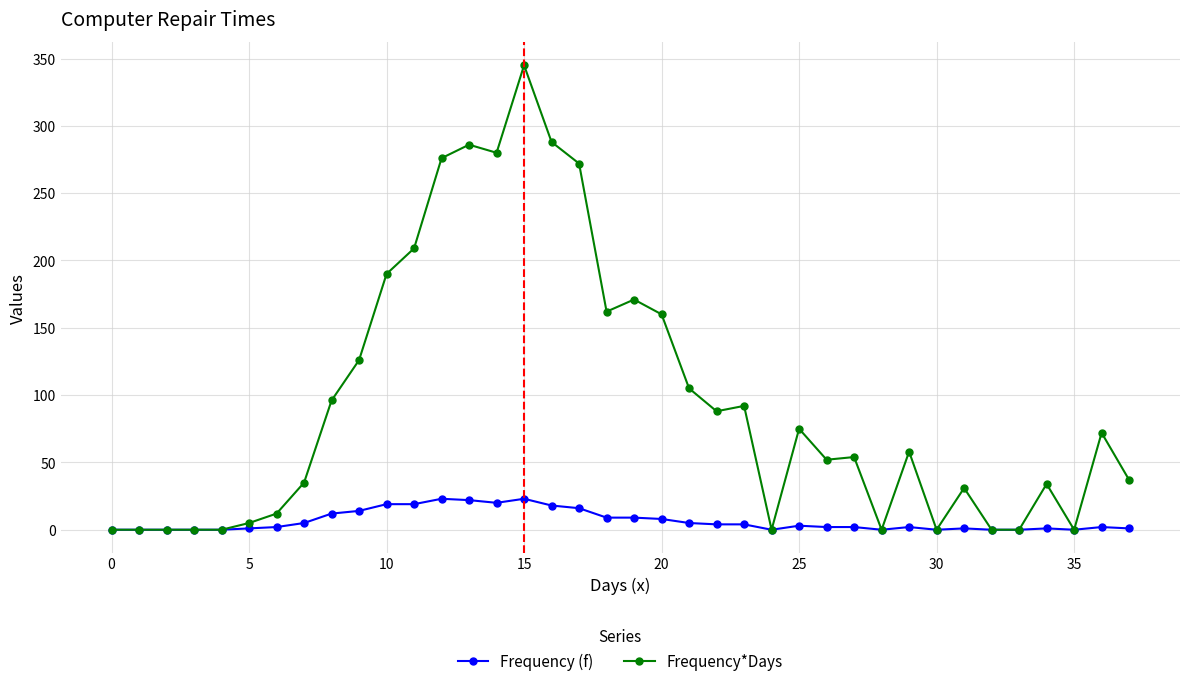

True or false: Frequency (f) has more than 0 interior local peaks.

True